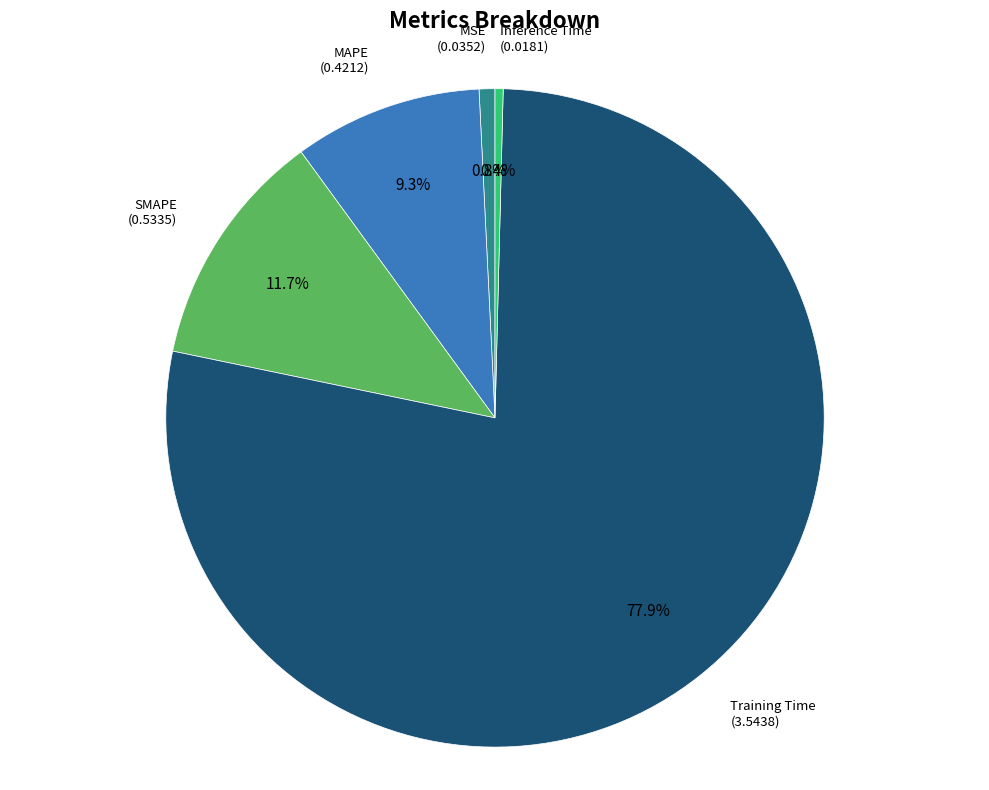

To the nearest percent, what is the average slice percentage?

20%